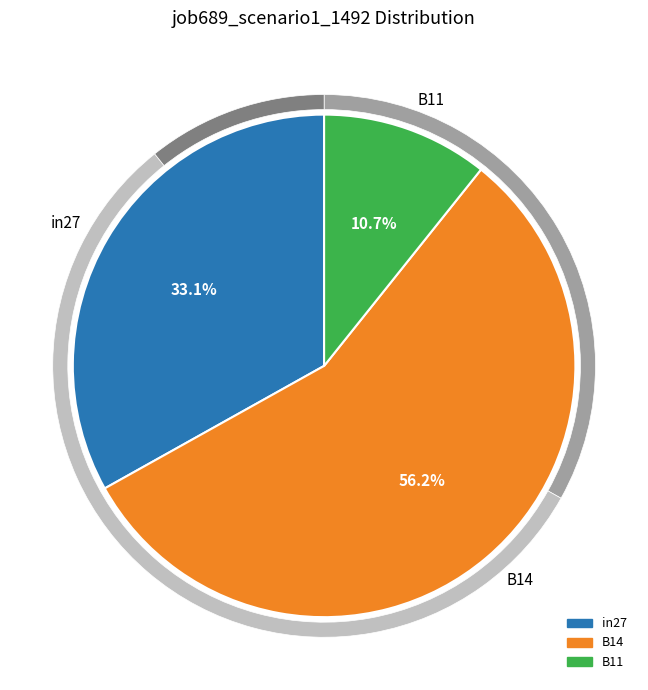

How much of the chart is everything except B14?

43.8%